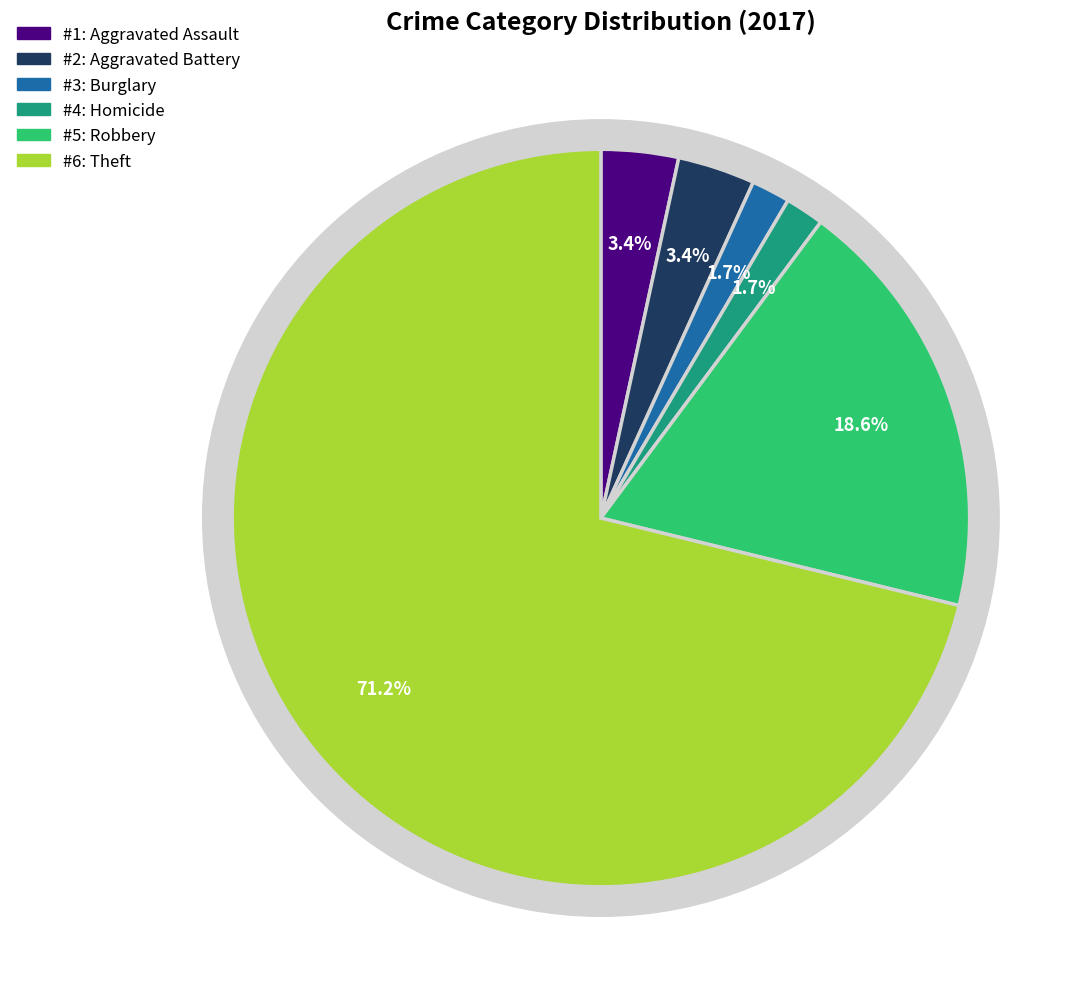

Does Aggravated Battery represent more than half of the total?

No